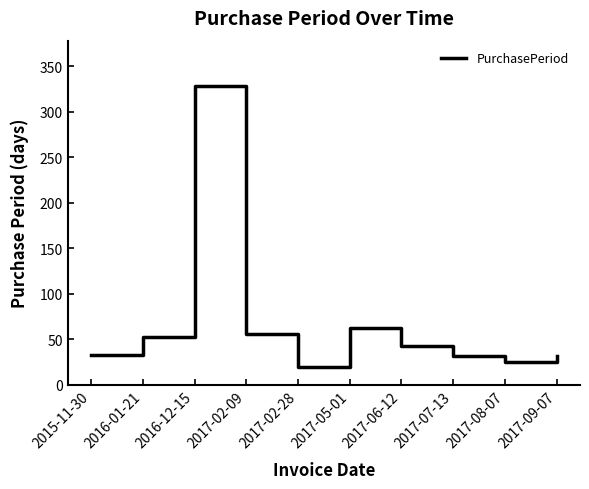

What is the change in value from 2016-01-21 to 2017-05-01?

+10